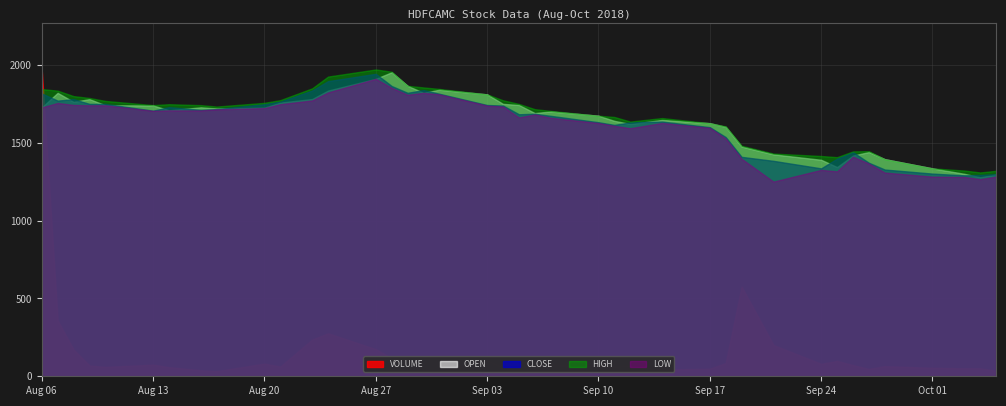

What is the difference between the maximum and second lowest values in the CLOSE series?

649.5